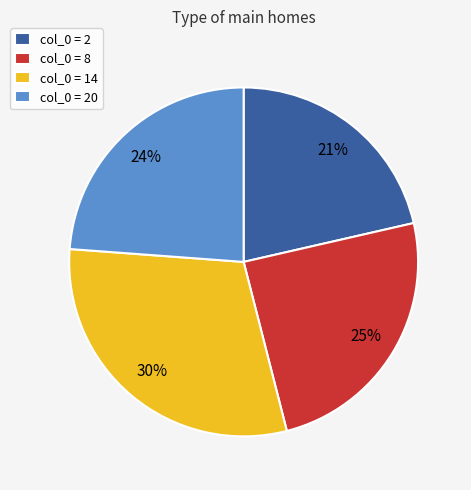

Approximately how many times larger is the value at col_0 = 8 compared to col_0 = 14?

0.8